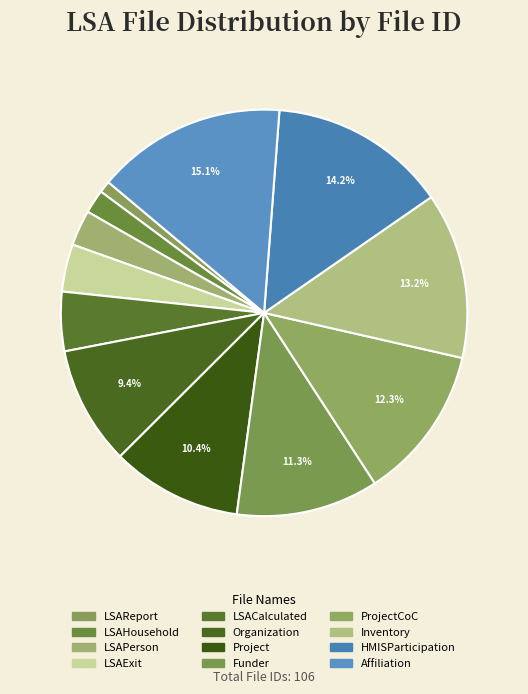

What is the smallest slice in the pie chart?

LSAReport